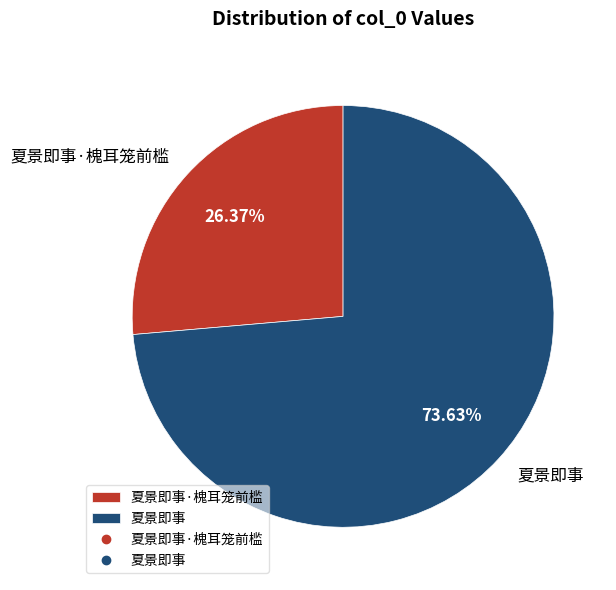

True or false: 夏景即事 accounts for 84% of the total.

False